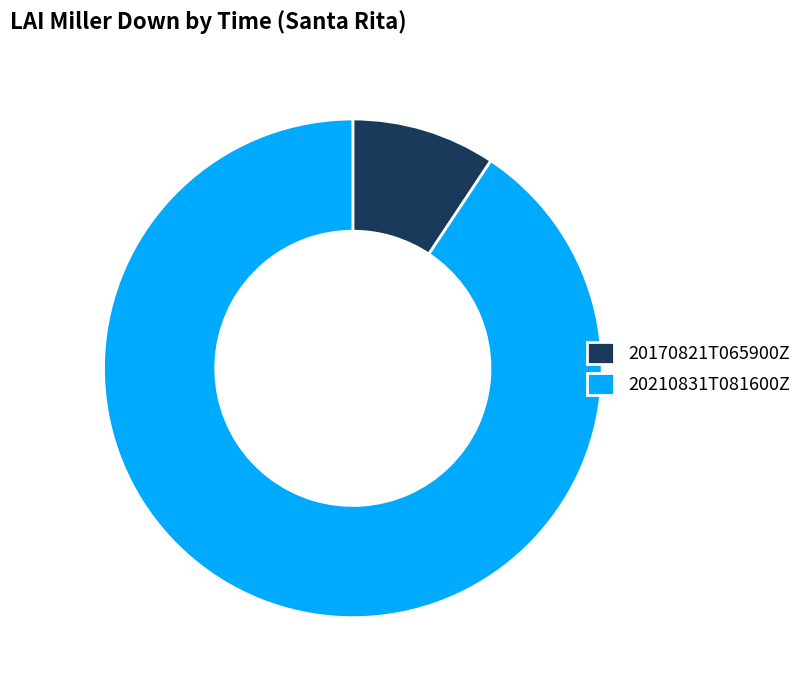

Do 20170821T065900Z and 20210831T081600Z together represent more than half of the pie?

Yes